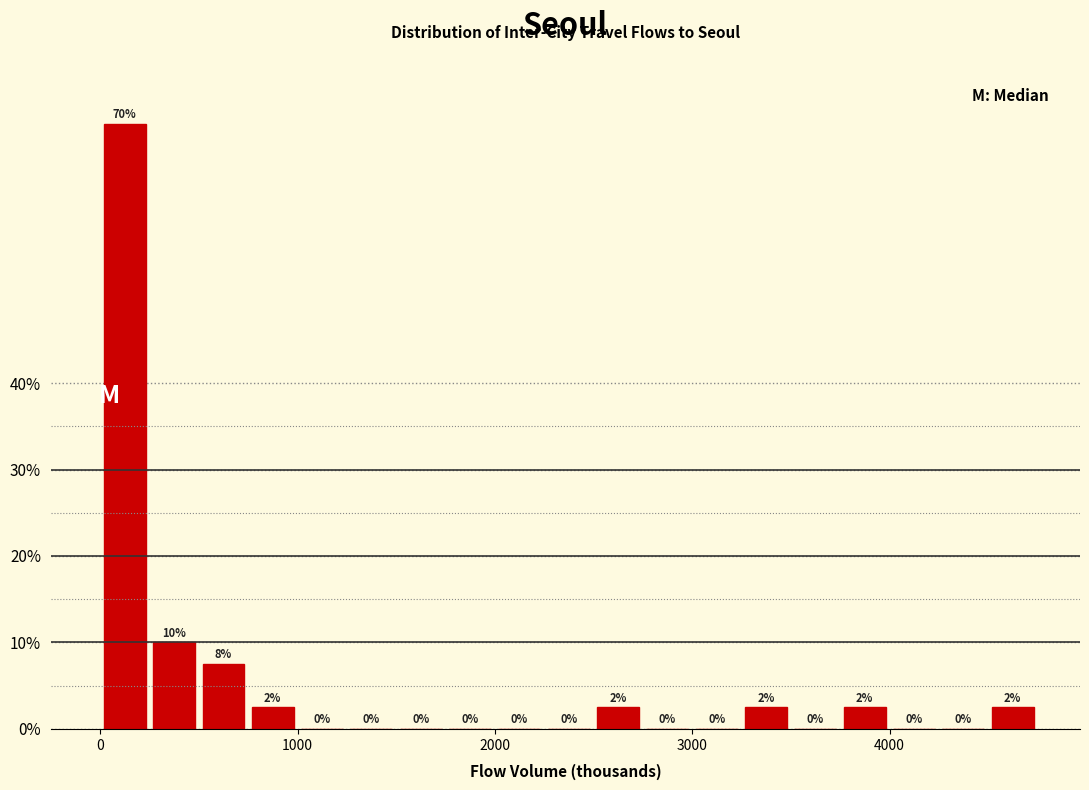

Read against the x-axis, roughly where is the centre of the tallest bar?

100